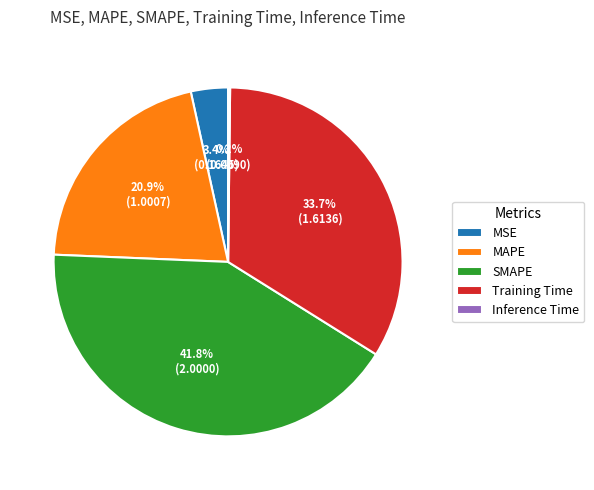

True or false: SMAPE accounts for 56% of the total.

False